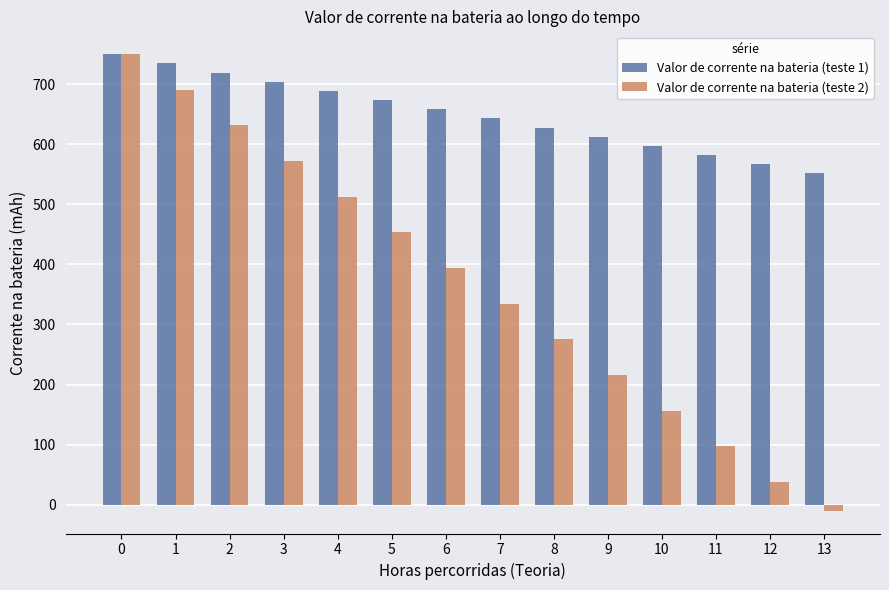

What is the value of the Valor de corrente na bateria (teste 1) bar at the 2nd from the left?

734.7